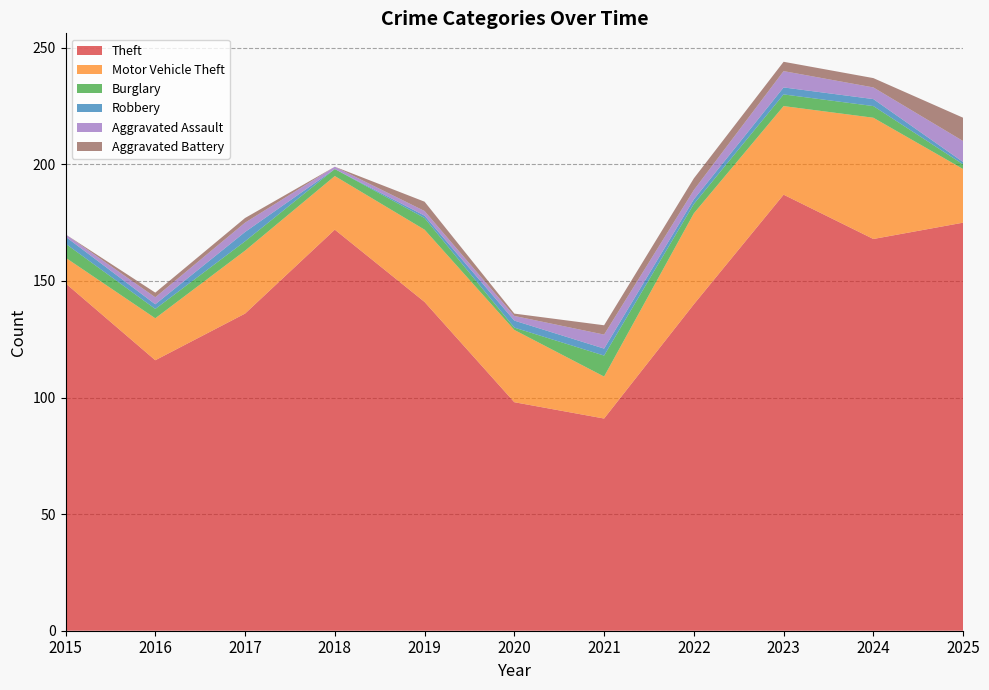

Reading left to right, extract all data points from this chart.

Theft: 2015=149	2016=116	2017=136	2018=172	2019=141	2020=98	2021=91	2022=140	2023=187	2024=168	2025=175
Motor Vehicle Theft: 2015=11	2016=18	2017=27	2018=23	2019=31	2020=31	2021=18	2022=39	2023=38	2024=52	2025=23
Burglary: 2015=6	2016=4	2017=4	2018=3	2019=5	2020=1	2021=9	2022=4	2023=5	2024=5	2025=2
Robbery: 2015=3	2016=2	2017=4	2018=0	2019=1	2020=3	2021=3	2022=2	2023=3	2024=3	2025=1
Aggravated Assault: 2015=1	2016=3	2017=4	2018=1	2019=2	2020=2	2021=6	2022=4	2023=7	2024=5	2025=9
Aggravated Battery: 2015=0	2016=2	2017=2	2018=0	2019=4	2020=1	2021=4	2022=5	2023=4	2024=4	2025=10